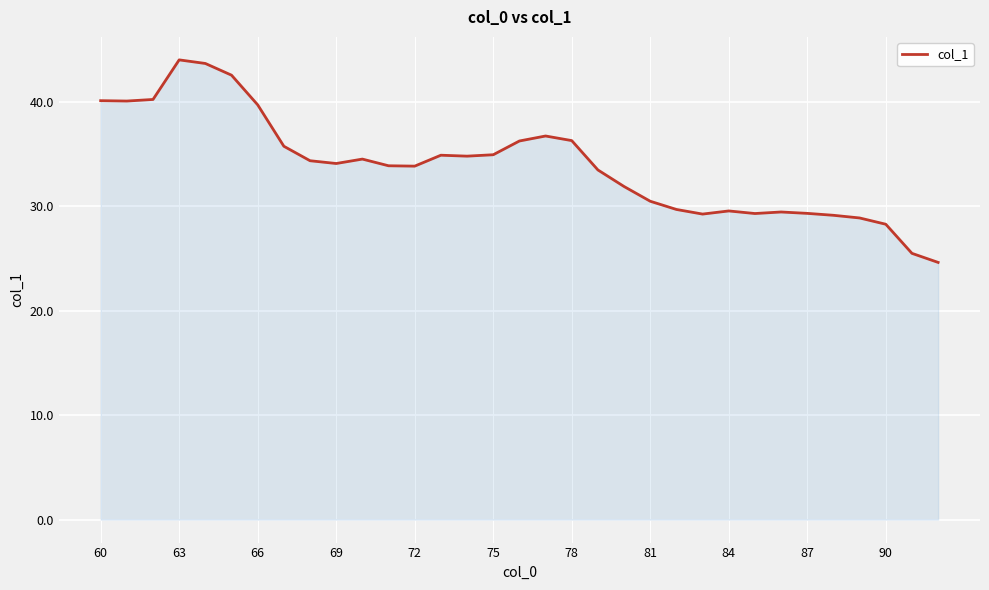

What is the minimum value shown in the chart?

24.6